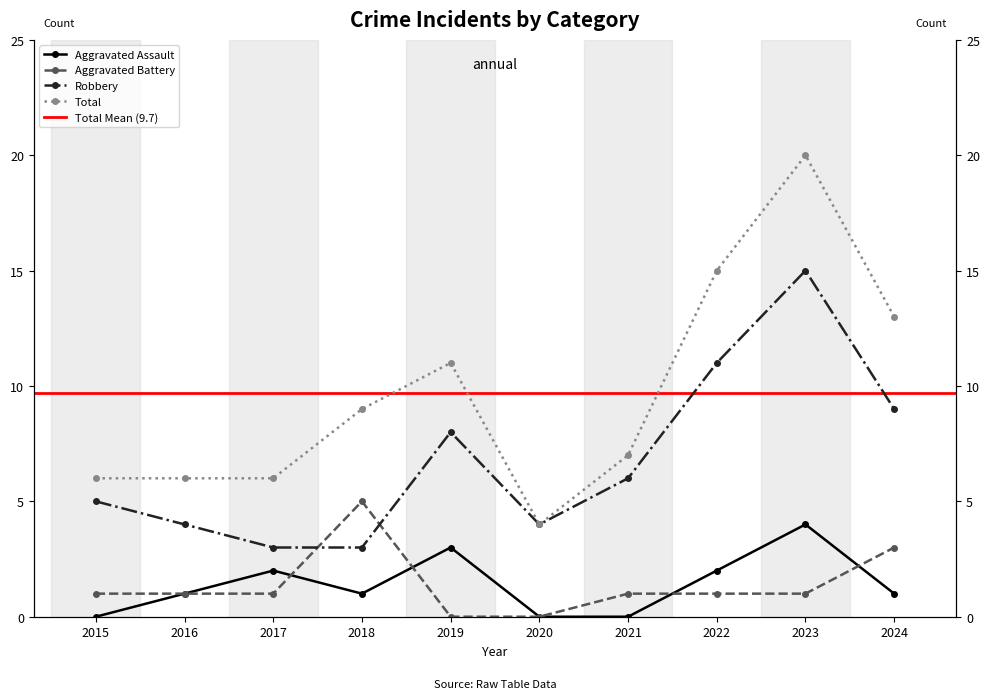

At which label does Aggravated Assault first exceed 1?

2017